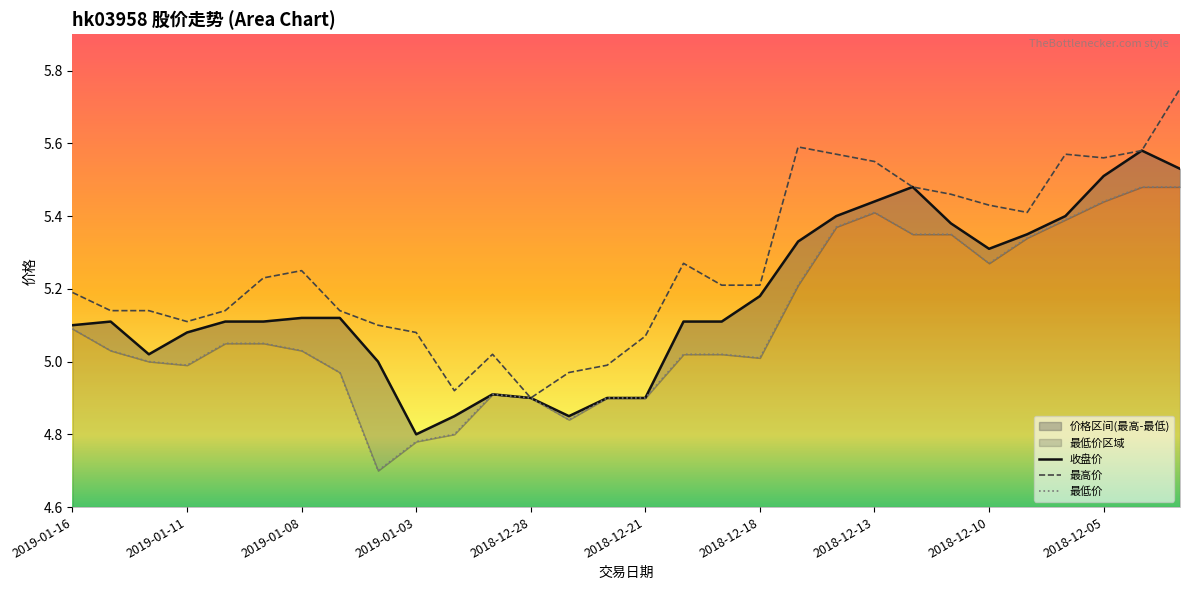

Read the 最高价 value at 2018-12-19.

5.2